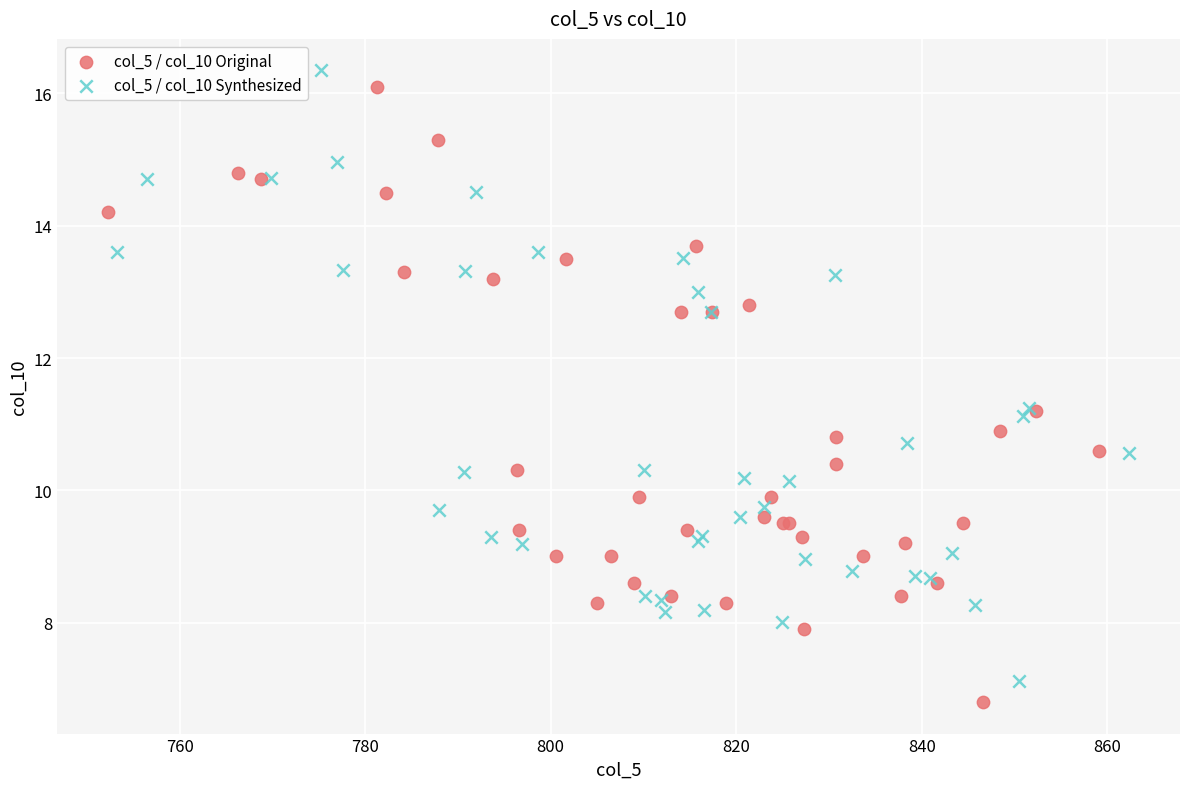

What are all the series names shown in the legend?

col_5 / col_10 Original, col_5 / col_10 Synthesized